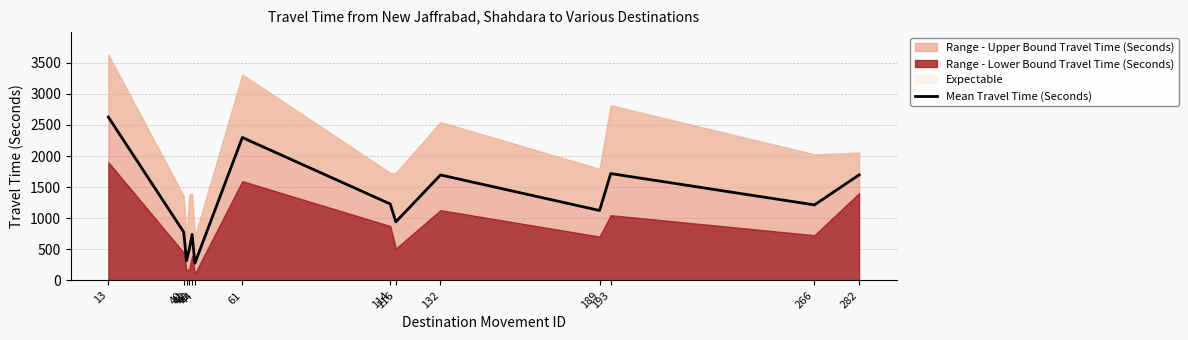

What is the change in value from 193 to 282?

-21